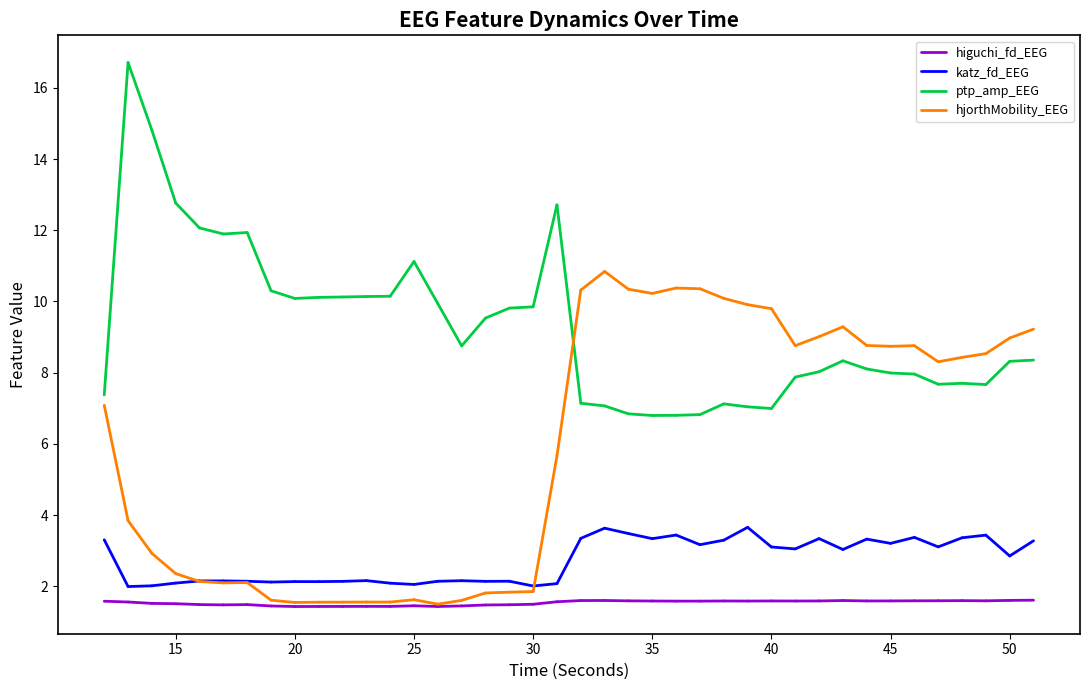

Is the value of higuchi_fd_EEG at 15 greater than the value of katz_fd_EEG at 10?

No